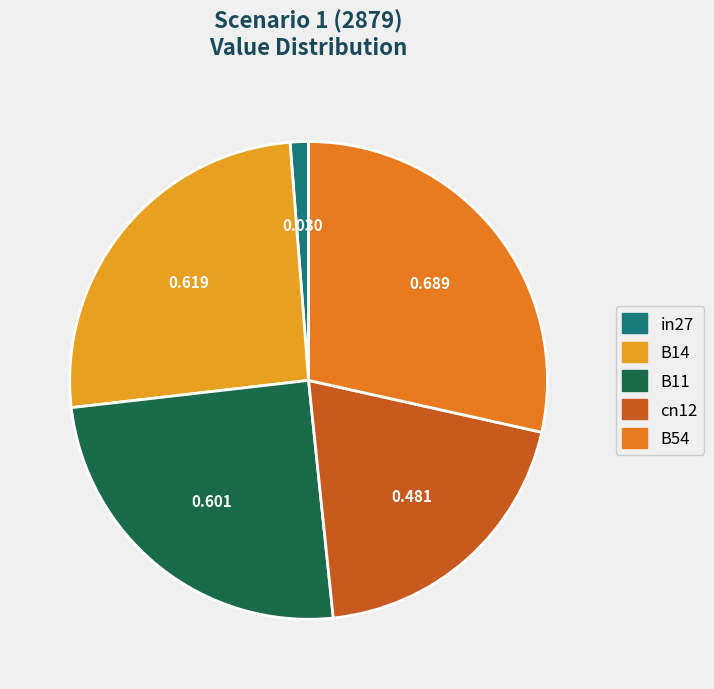

Which has a higher value, B54 or cn12?

B54